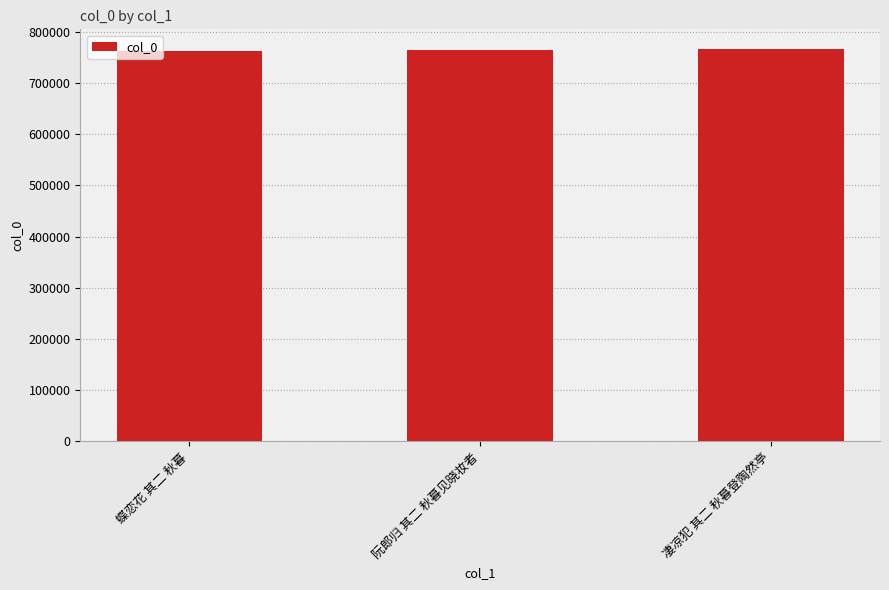

Approximately how many times larger is the value at 凄凉犯 其二 秋暮登陶然亭 compared to 蝶恋花 其二 秋暮?

1.0